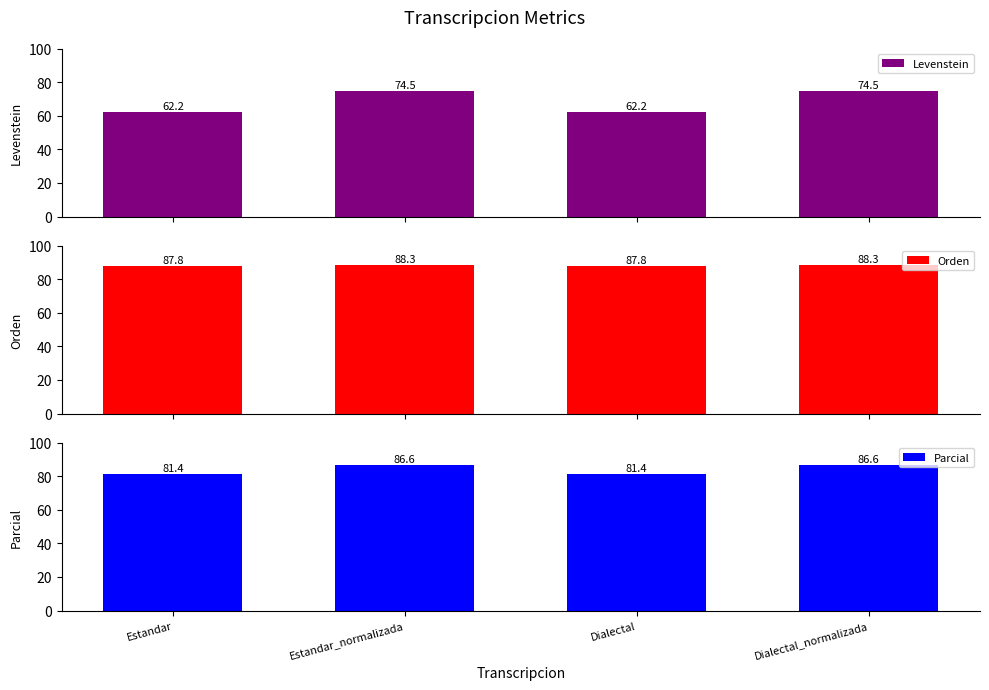

At how many categories does at least one series exceed 77?

4